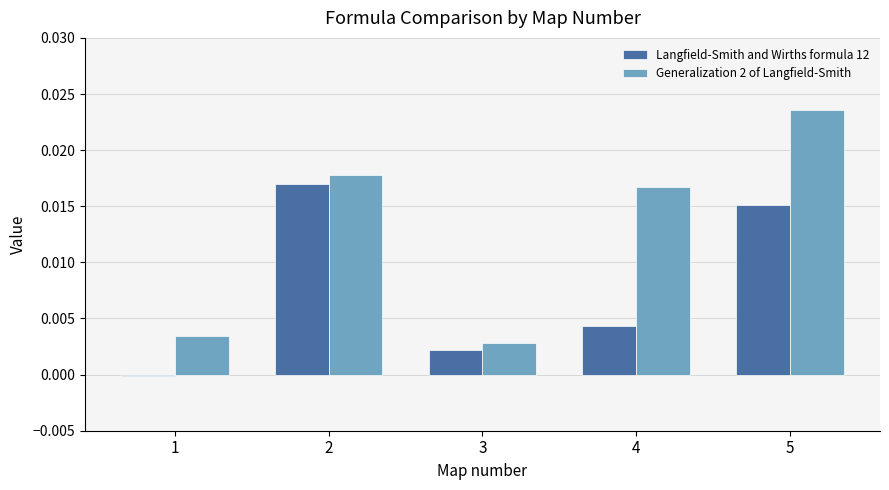

The Generalization 2 of Langfield-Smith series shows 0.0 at 1. True or false?

True